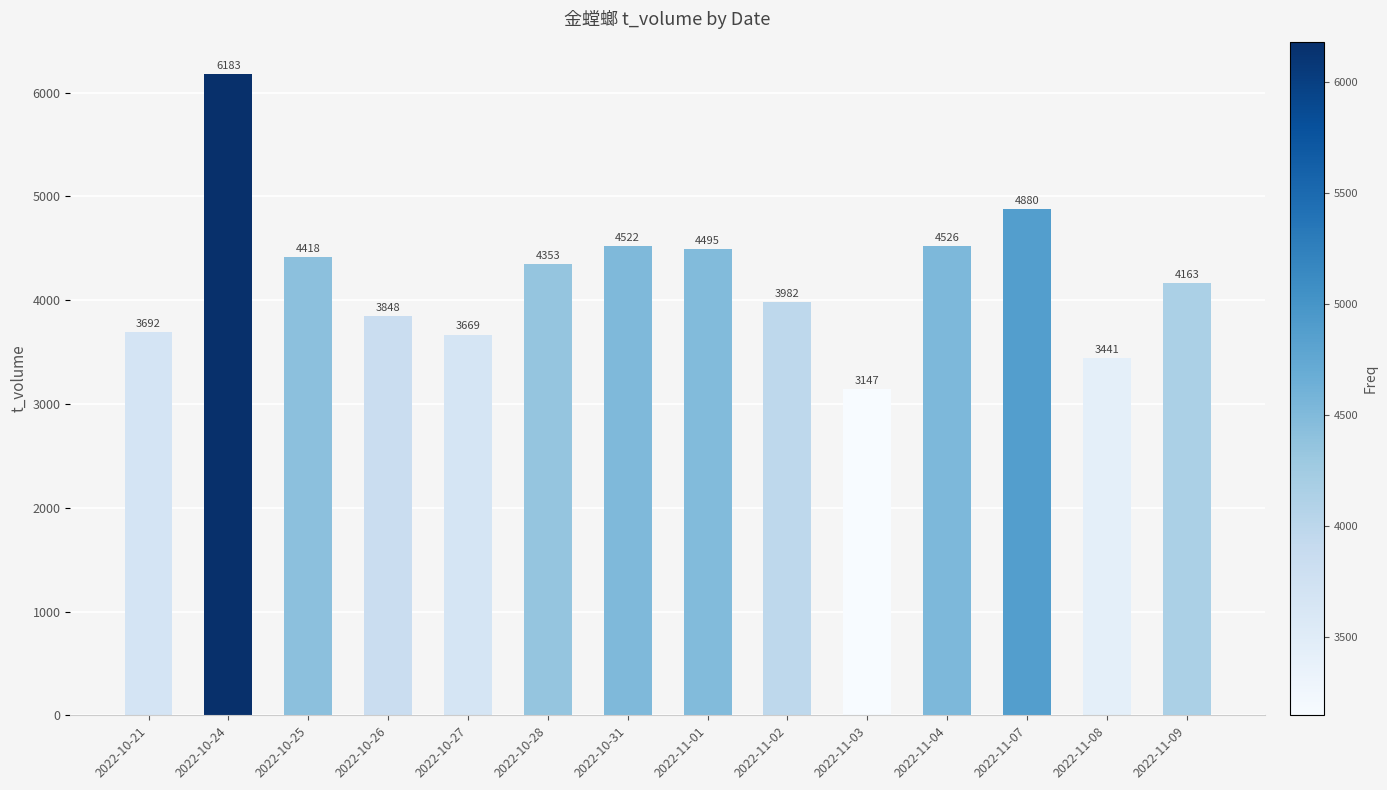

What is the difference between the values at 2022-11-09 and 2022-10-24?

2020